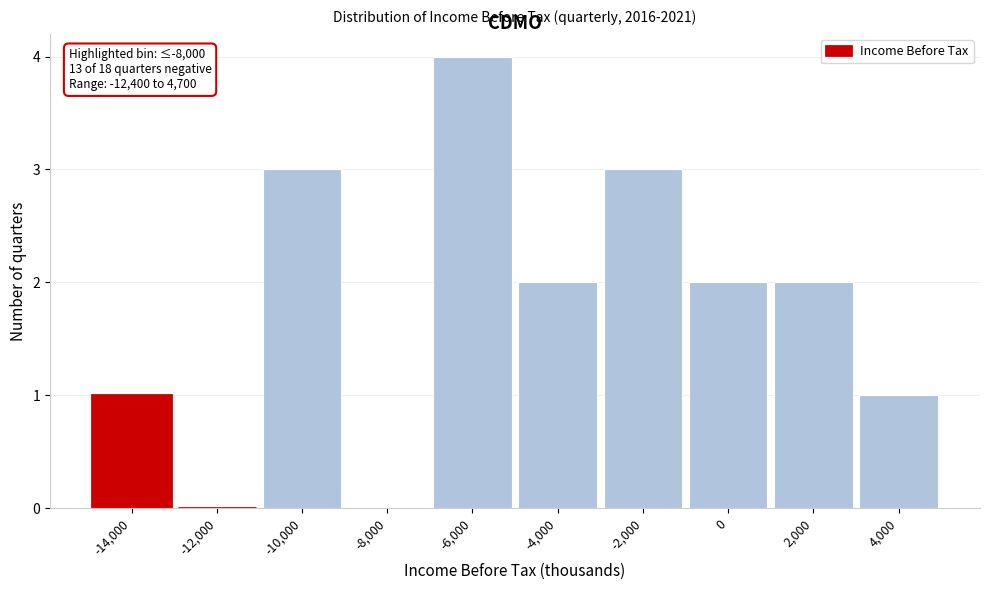

Reading right to left, list all the values displayed in this chart.

4,000=1	2,000=2	0=2	-2,000=3	-4,000=2	-6,000=4	-8,000=0	-10,000=3	-12,000=0	-14,000=1